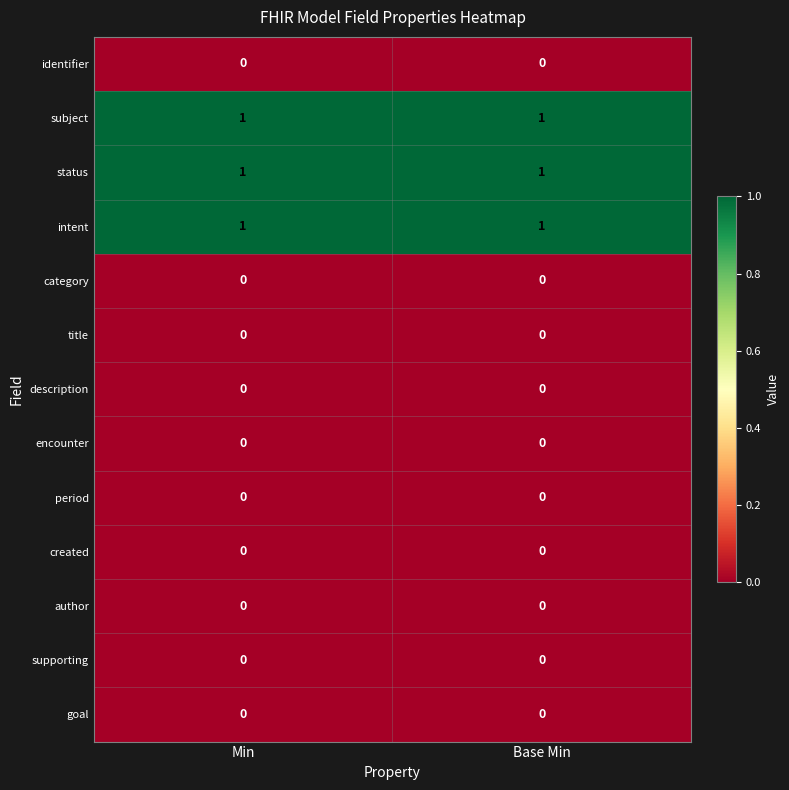

Reading left to right, what are all the values shown in this chart?

identifier: 0	0
subject: 1	1
status: 1	1
intent: 1	1
category: 0	0
title: 0	0
description: 0	0
encounter: 0	0
period: 0	0
created: 0	0
author: 0	0
supporting: 0	0
goal: 0	0